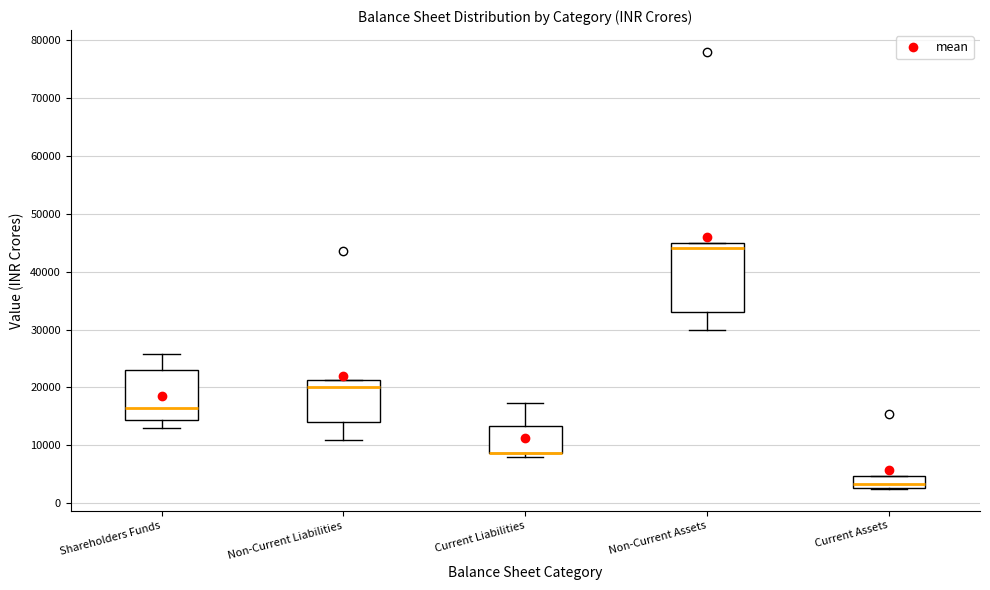

Reading left to right, transcribe this box plot: for each box, give where its median line is, the range the box spans, and where its two whiskers end, as read against the y-axis. The values are not printed on the chart, so give them approximately, as read against the axis.

Shareholders Funds: median 17000, box 14000 to 23000, whiskers 13000 to 26000
Non-Current Liabilities: median 20000, box 14000 to 21000, whiskers 11000 to 21000
Current Liabilities: median 9000 (drawn on the box's lower edge), box 9000 to 13000, whiskers 8000 to 17000
Non-Current Assets: median 44000, box 33000 to 45000, whiskers 30000 to 45000
Current Assets: median 3000 (just above the box's lower edge), box 3000 to 5000, whiskers 2000 to 5000